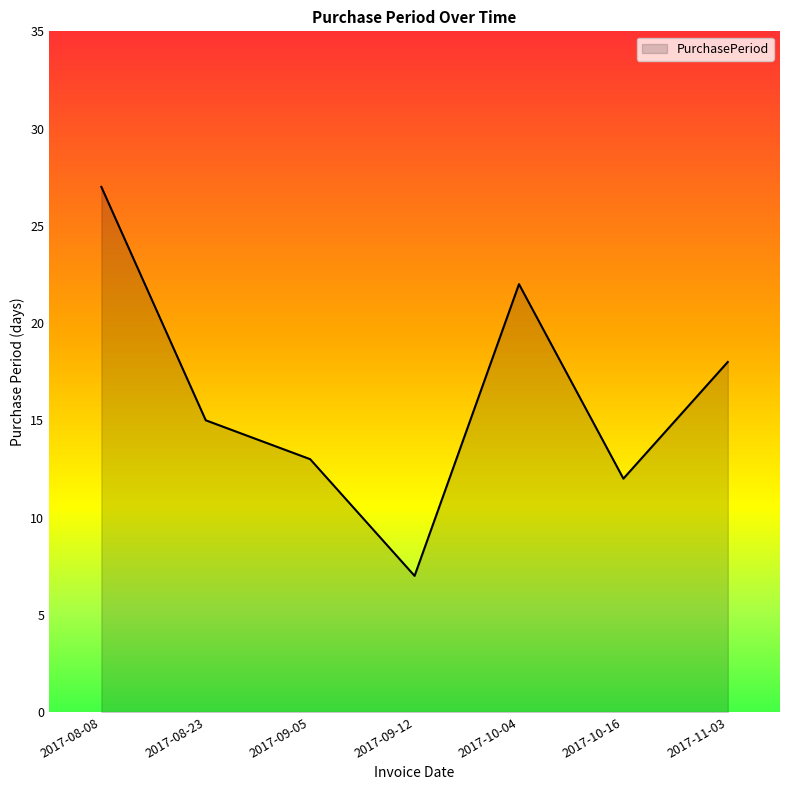

List the labels in order of value, smallest first.

2017-09-12, 2017-10-16, 2017-09-05, 2017-08-23, 2017-11-03, 2017-10-04, 2017-08-08